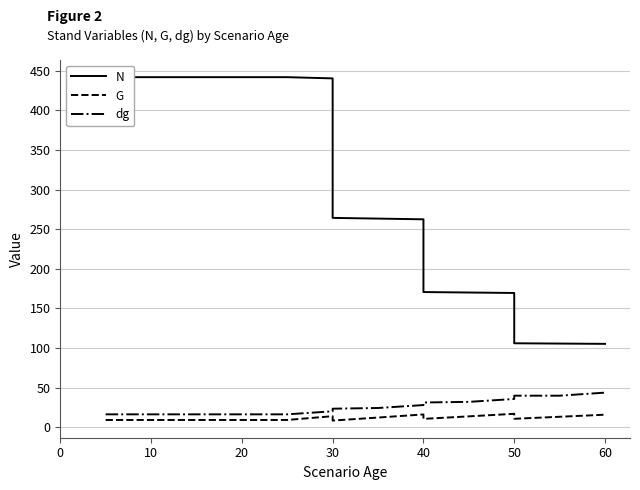

What is the value of the N point at the 3rd from the left?

442.1